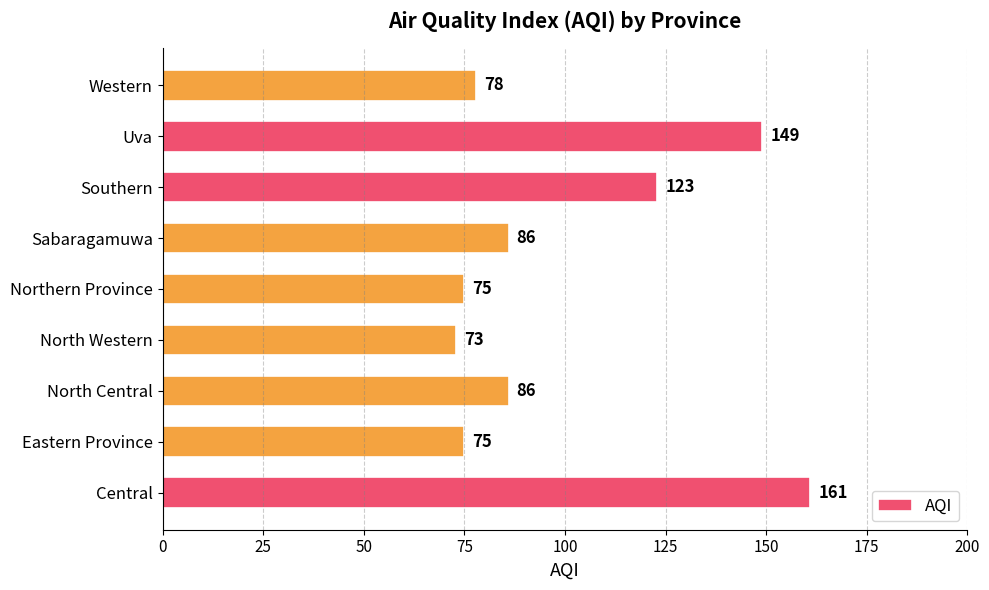

Which label corresponds to the smallest value in the chart?

North Western